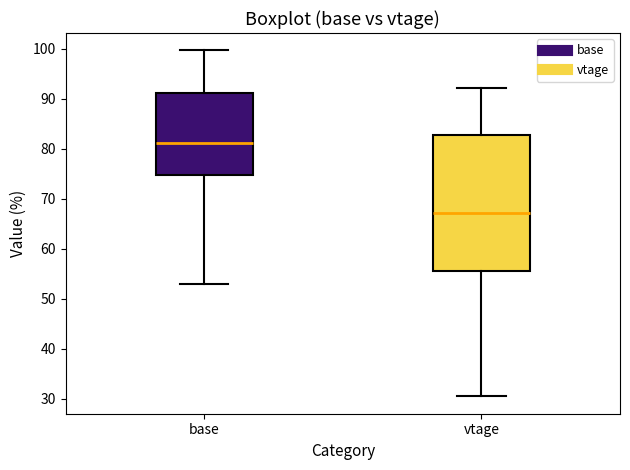

Reading left to right, read every box against the y-axis: the position of its median line, the range the box covers, and the ends of its whiskers. The values are not printed on the chart, so give them approximately, as read against the axis.

base: median 81, box 75 to 91, whiskers 53 to 100
vtage: median 67, box 56 to 83, whiskers 30 to 92